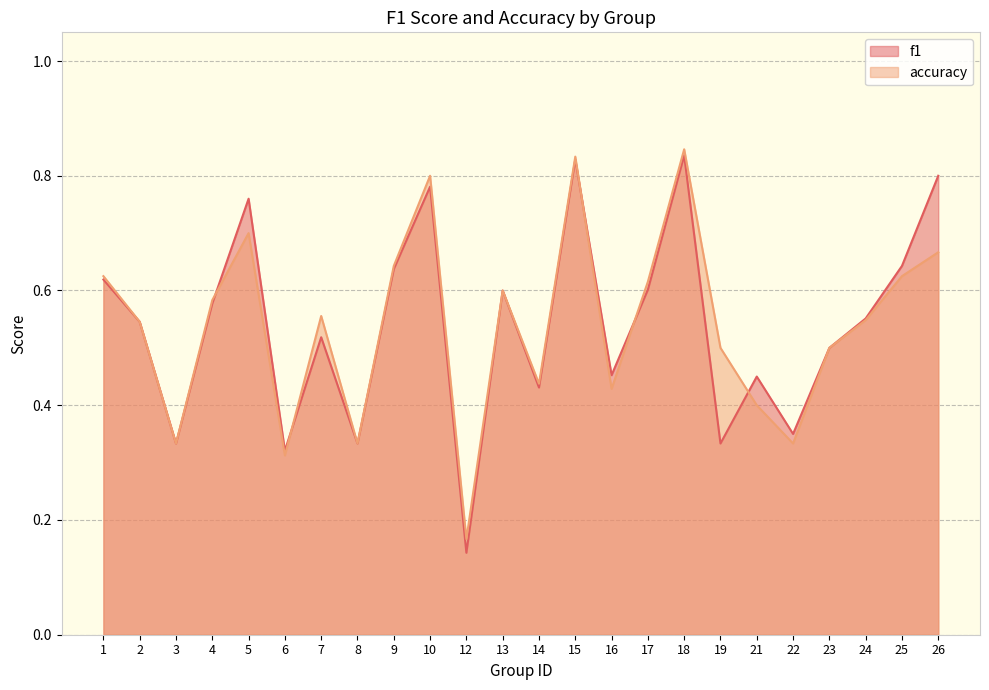

At how many categories does at least one series exceed 0?

24